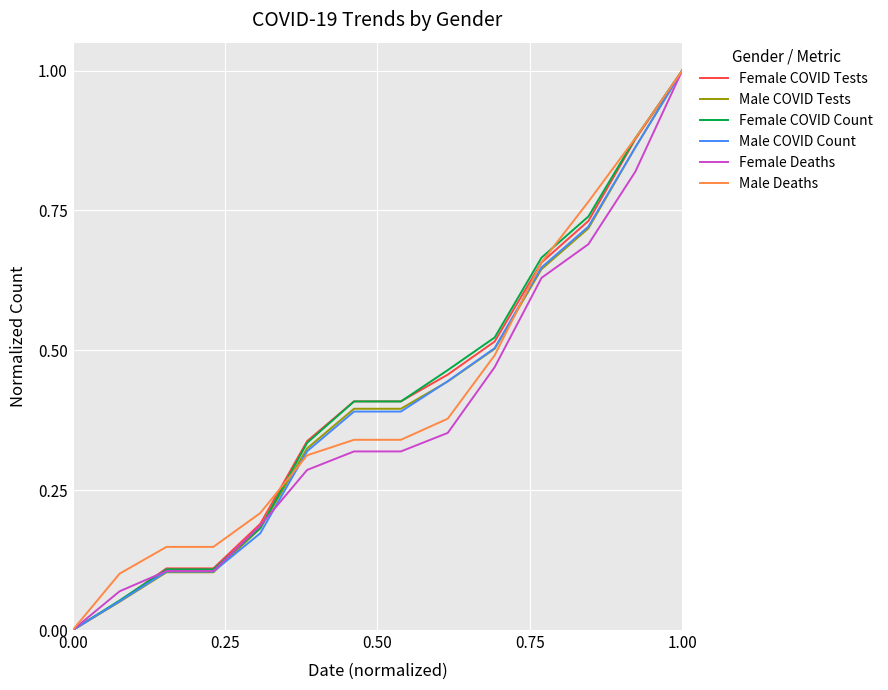

What is the maximum value shown in the chart?

1.0